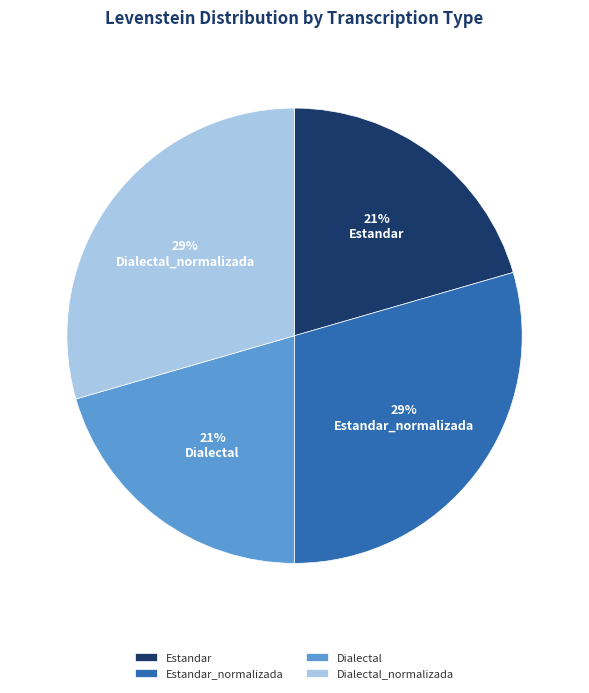

How many slices are in this pie chart?

4